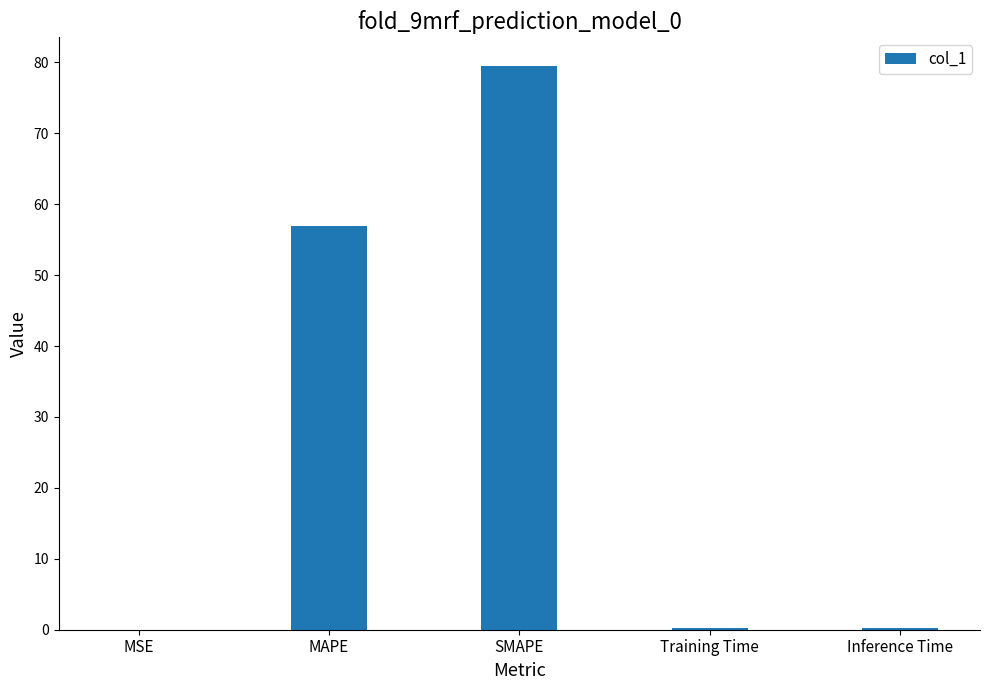

The chart shows a value of 0.2 at Training Time. True or false?

True